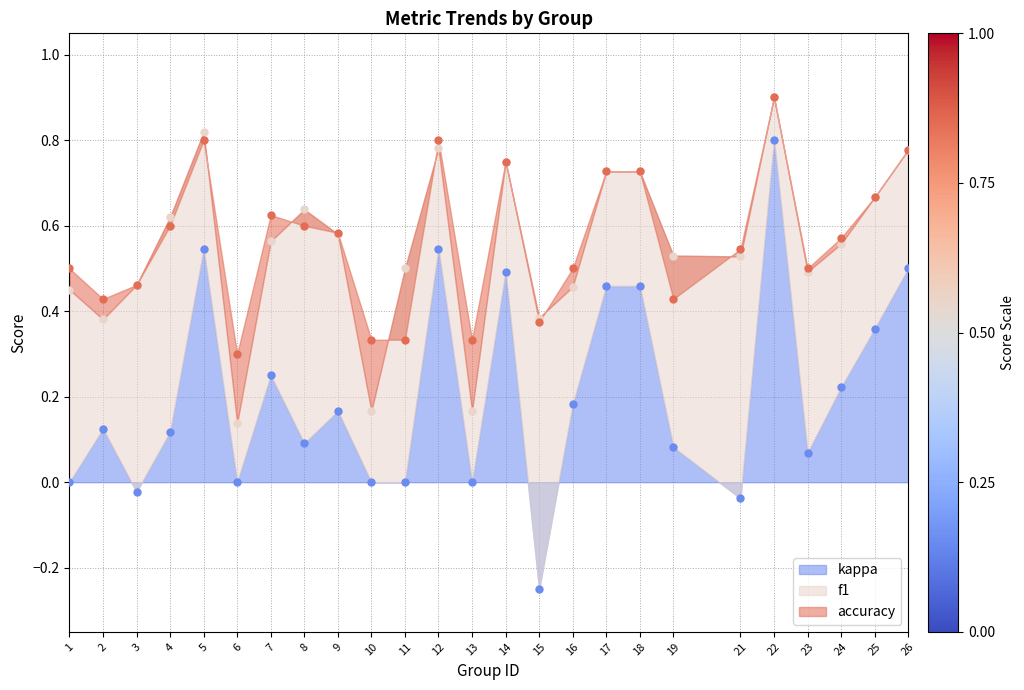

True or false: accuracy and f1 cross at least once.

True